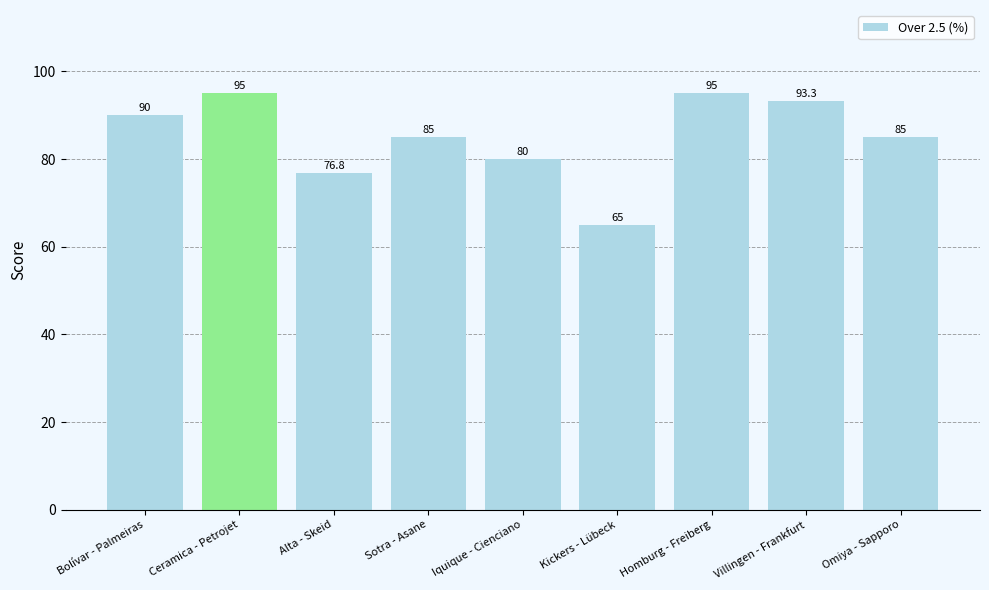

What is the sum of all values?

765.1